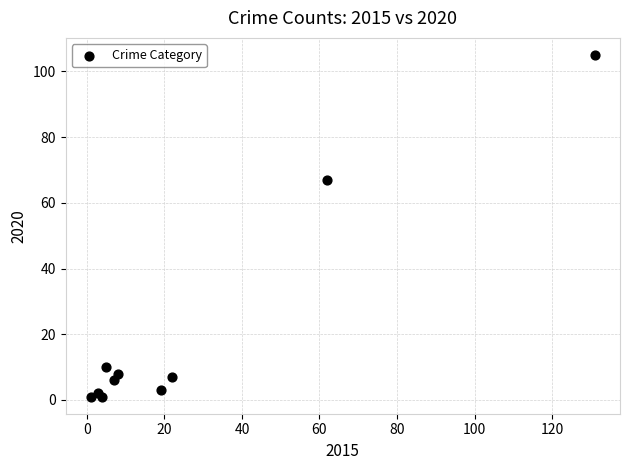

What Y value in the scatter plot is closest to 53?

67